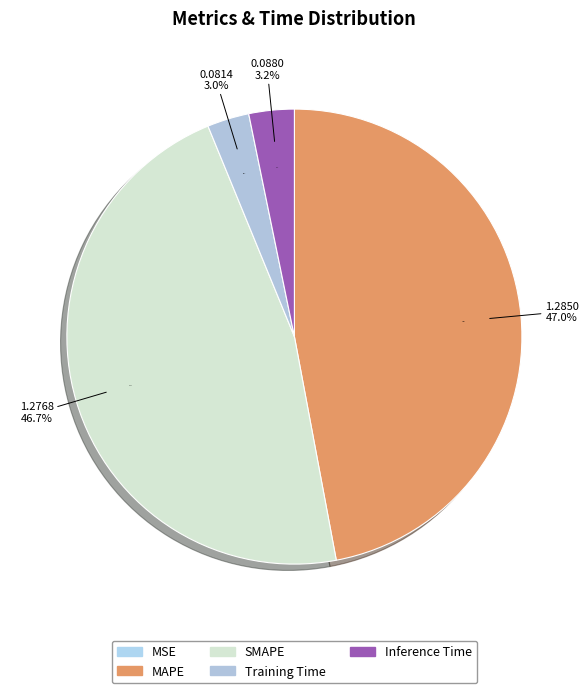

Which category has the biggest portion of the pie?

MAPE